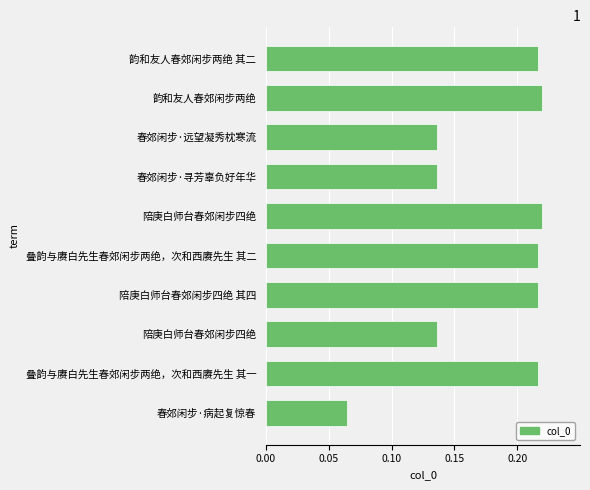

What is the maximum value shown in the chart?

0.2